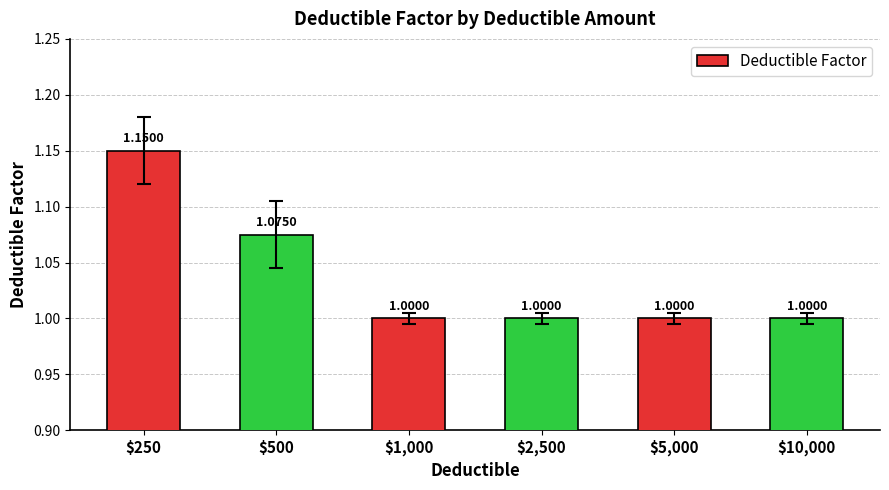

What is the sum of all values?

6.2